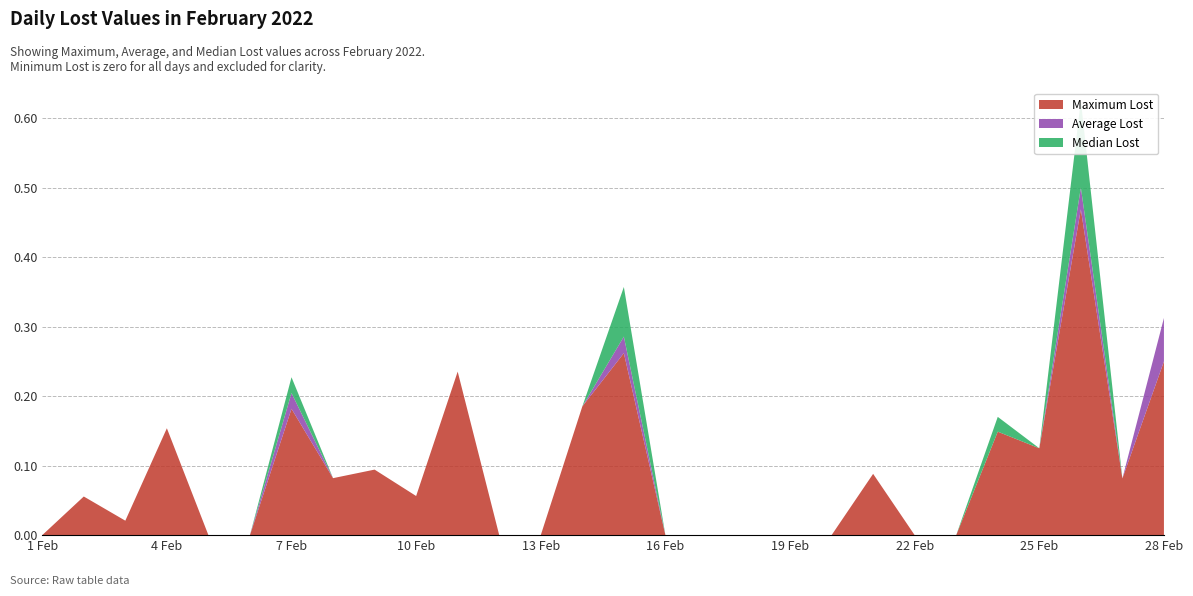

Reading left to right, extract all data points from this chart.

Maximum Lost: 1 Feb=0.0	2 Feb=0.1	3 Feb=0.0	4 Feb=0.2	5 Feb=0.0	6 Feb=0.0	7 Feb=0.2	8 Feb=0.1	9 Feb=0.1	10 Feb=0.1	11 Feb=0.2	12 Feb=0.0	13 Feb=0.0	14 Feb=0.2	15 Feb=0.3	16 Feb=0.0	17 Feb=0.0	18 Feb=0.0	19 Feb=0.0	20 Feb=0.0	21 Feb=0.1	22 Feb=0.0	23 Feb=0.0	24 Feb=0.1	25 Feb=0.1	26 Feb=0.5	27 Feb=0.1	28 Feb=0.2
Average Lost: 1 Feb=0.0	2 Feb=0.0	3 Feb=0.0	4 Feb=0.0	5 Feb=0.0	6 Feb=0.0	7 Feb=0.0	8 Feb=0.0	9 Feb=0.0	10 Feb=0.0	11 Feb=0.0	12 Feb=0.0	13 Feb=0.0	14 Feb=0.0	15 Feb=0.0	16 Feb=0.0	17 Feb=0.0	18 Feb=0.0	19 Feb=0.0	20 Feb=0.0	21 Feb=0.0	22 Feb=0.0	23 Feb=0.0	24 Feb=0.0	25 Feb=0.0	26 Feb=0.0	27 Feb=0.0	28 Feb=0.1
Median Lost: 1 Feb=0.0	2 Feb=0.0	3 Feb=0.0	4 Feb=0.0	5 Feb=0.0	6 Feb=0.0	7 Feb=0.0	8 Feb=0.0	9 Feb=0.0	10 Feb=0.0	11 Feb=0.0	12 Feb=0.0	13 Feb=0.0	14 Feb=0.0	15 Feb=0.1	16 Feb=0.0	17 Feb=0.0	18 Feb=0.0	19 Feb=0.0	20 Feb=0.0	21 Feb=0.0	22 Feb=0.0	23 Feb=0.0	24 Feb=0.0	25 Feb=0.0	26 Feb=0.1	27 Feb=0.0	28 Feb=0.0